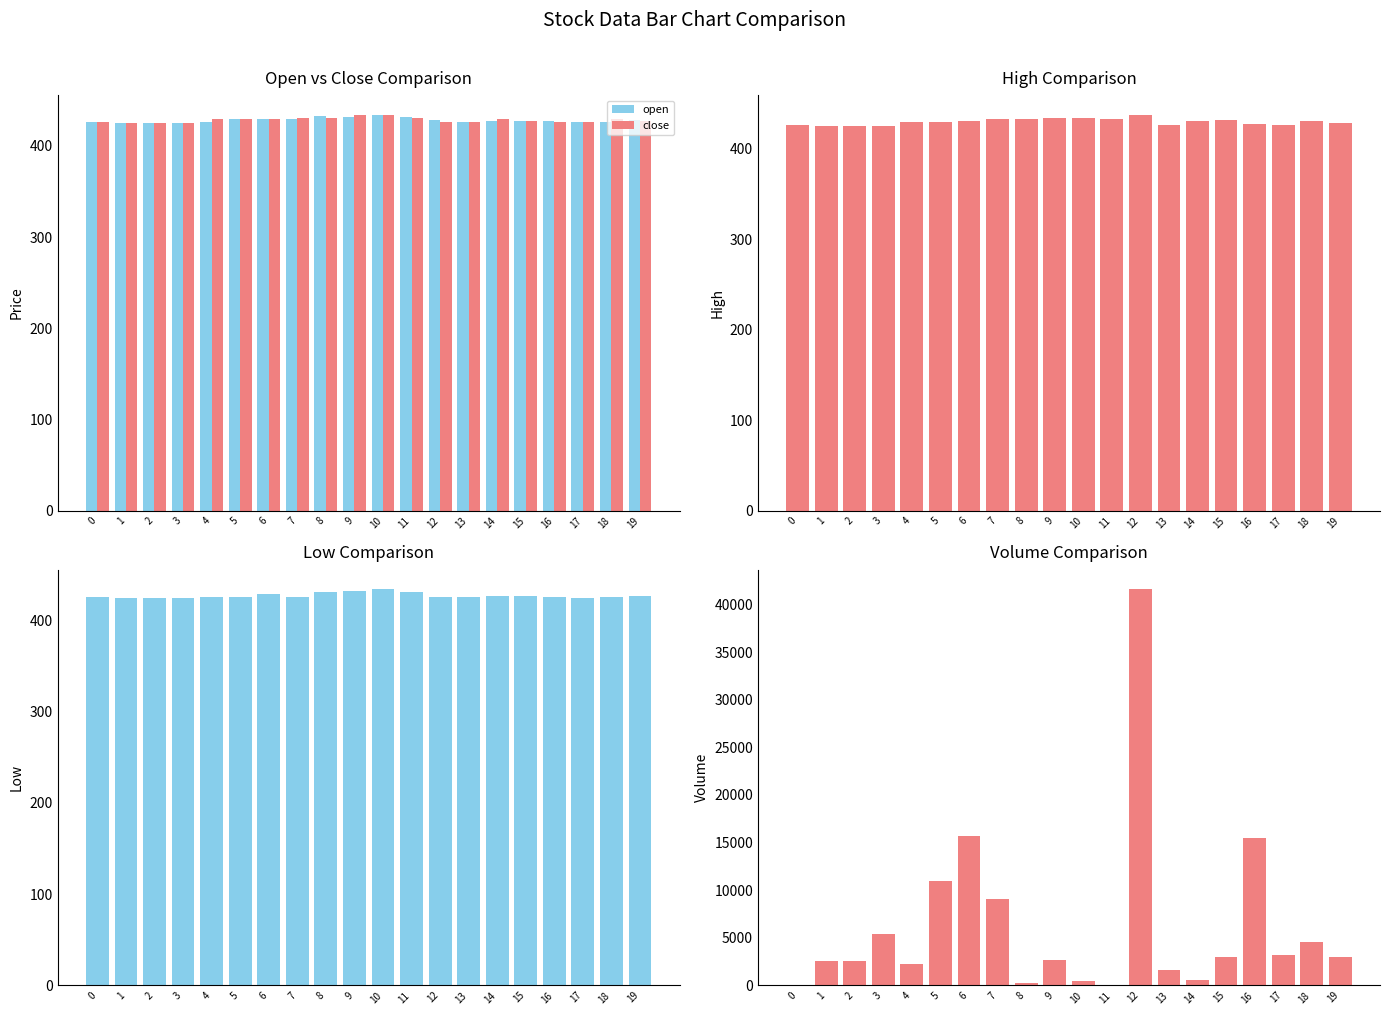

At which label does volume first exceed 2983?

3